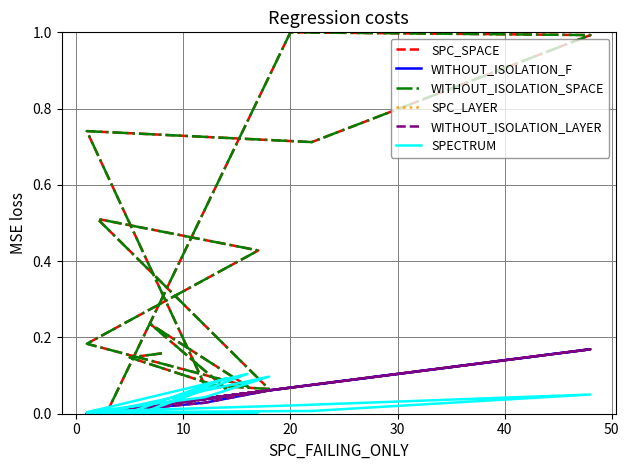

True or false: SPECTRUM and SPC_LAYER cross at least once.

True